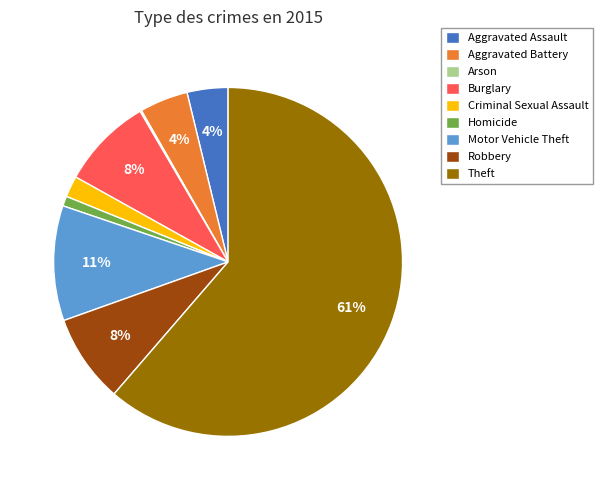

Is the sum of Robbery and Burglary greater than half?

No